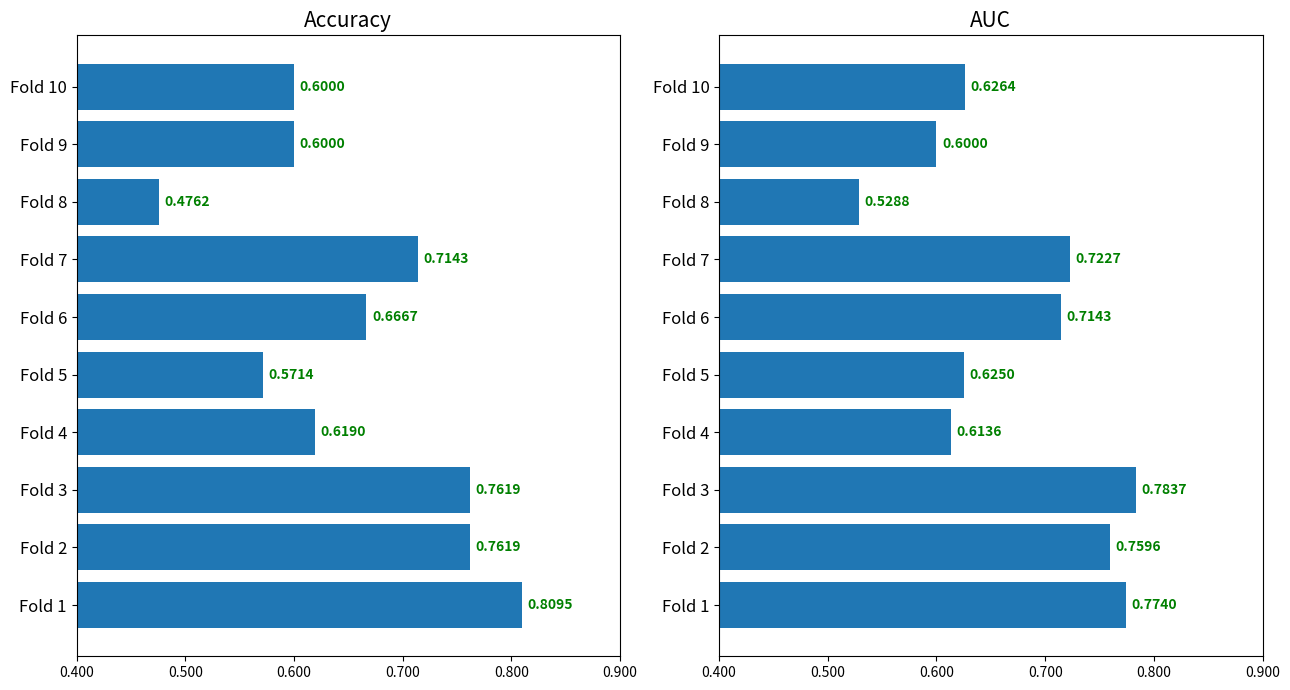

What are all the series names shown in the legend?

accuracy, auc